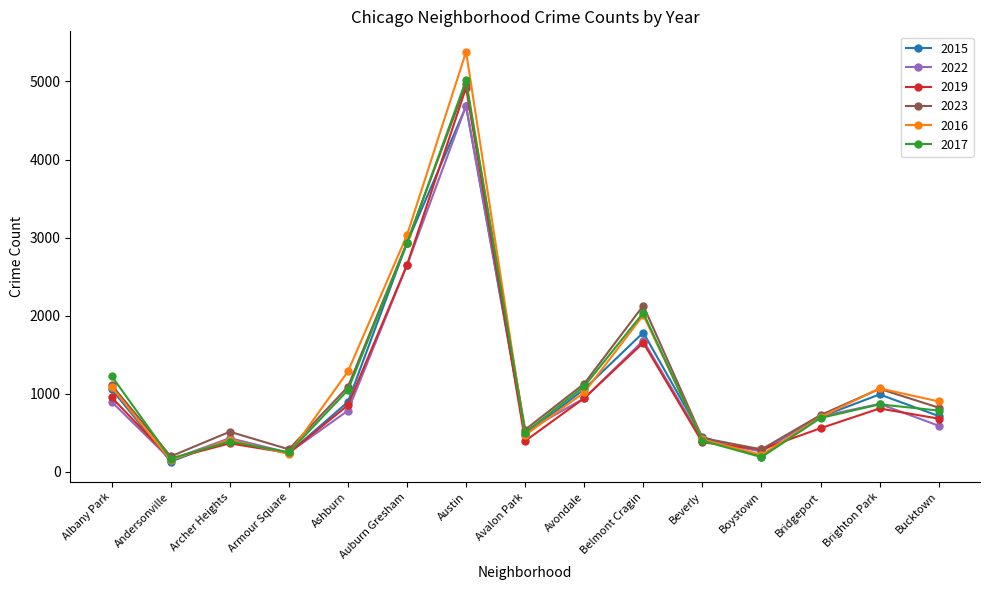

At which category is the sum across all series the highest?

Austin